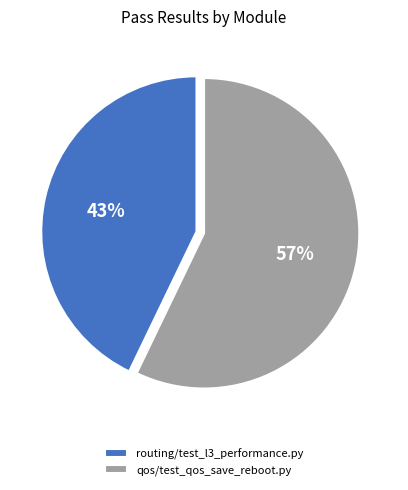

Count the number of slices in the pie.

2